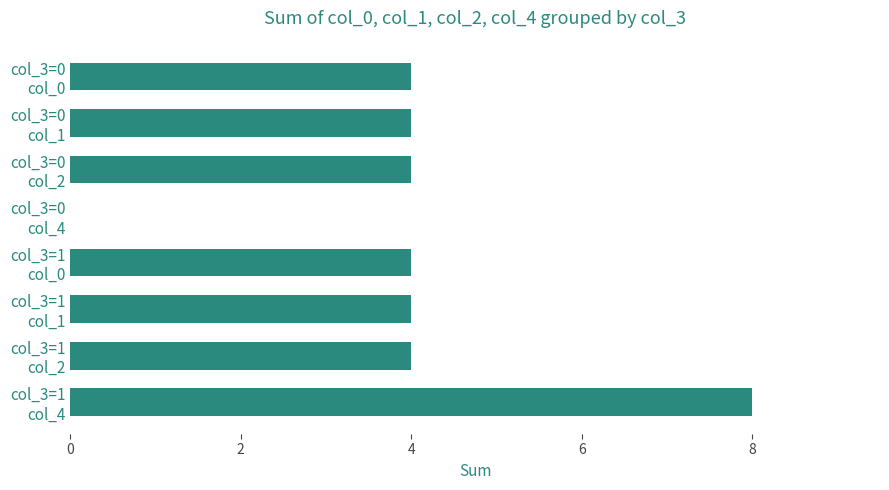

What is the sum of all values?

32